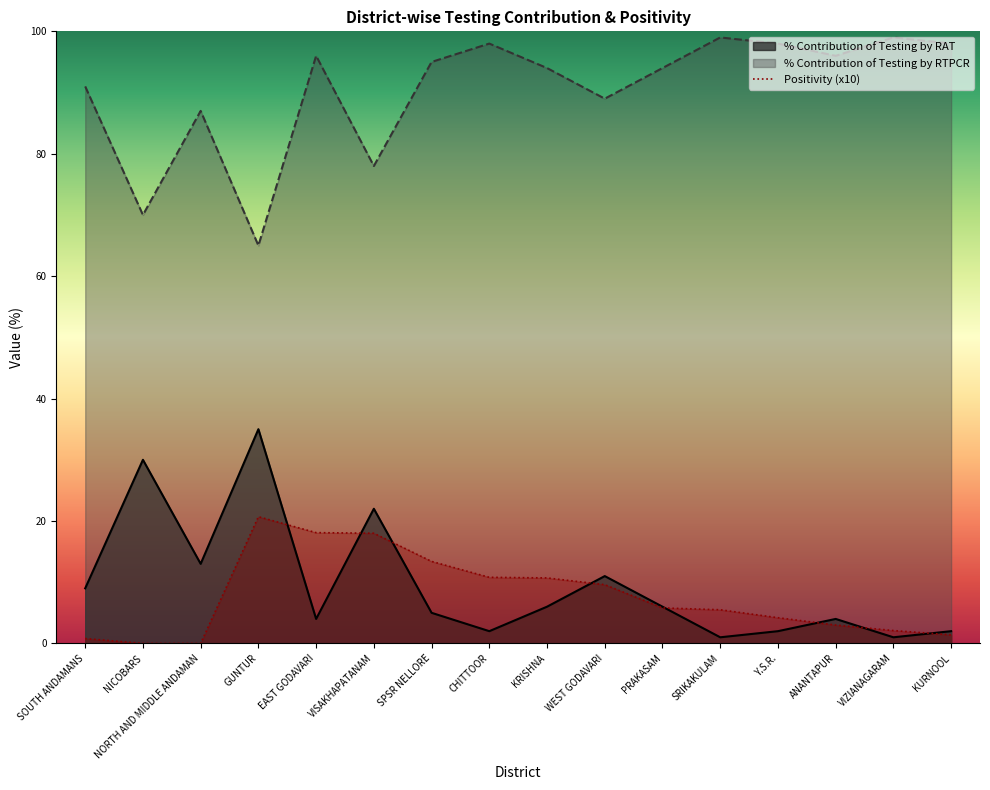

True or false: % Contribution of Testing by RAT and % Contribution of Testing by RTPCR intersect in this chart.

False